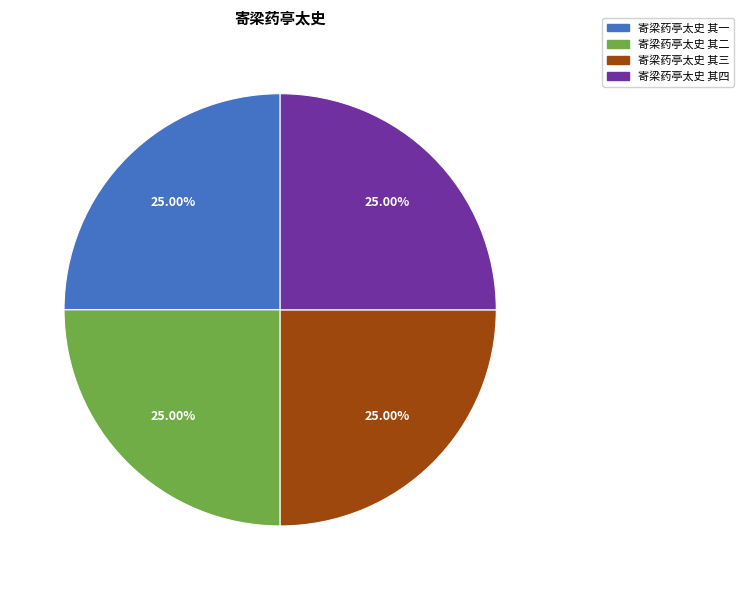

To the nearest percent, what portion does 寄梁药亭太史 其二 represent?

25%